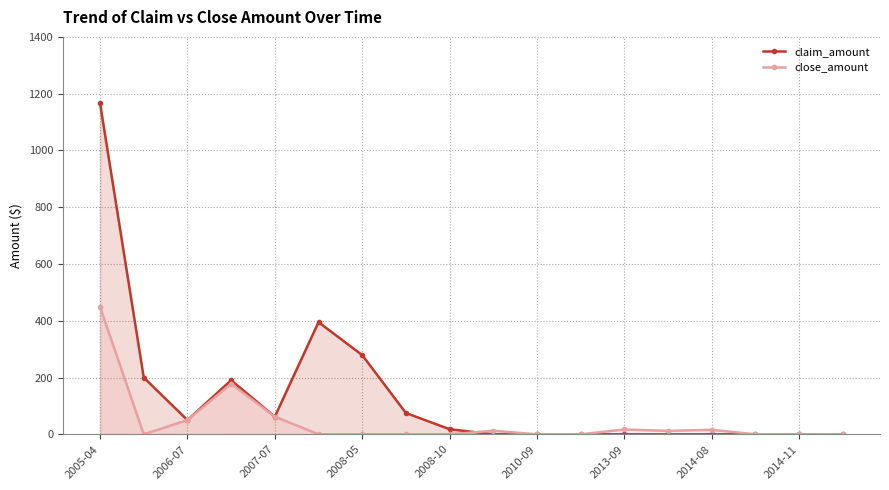

At how many categories does at least one series exceed 446?

1